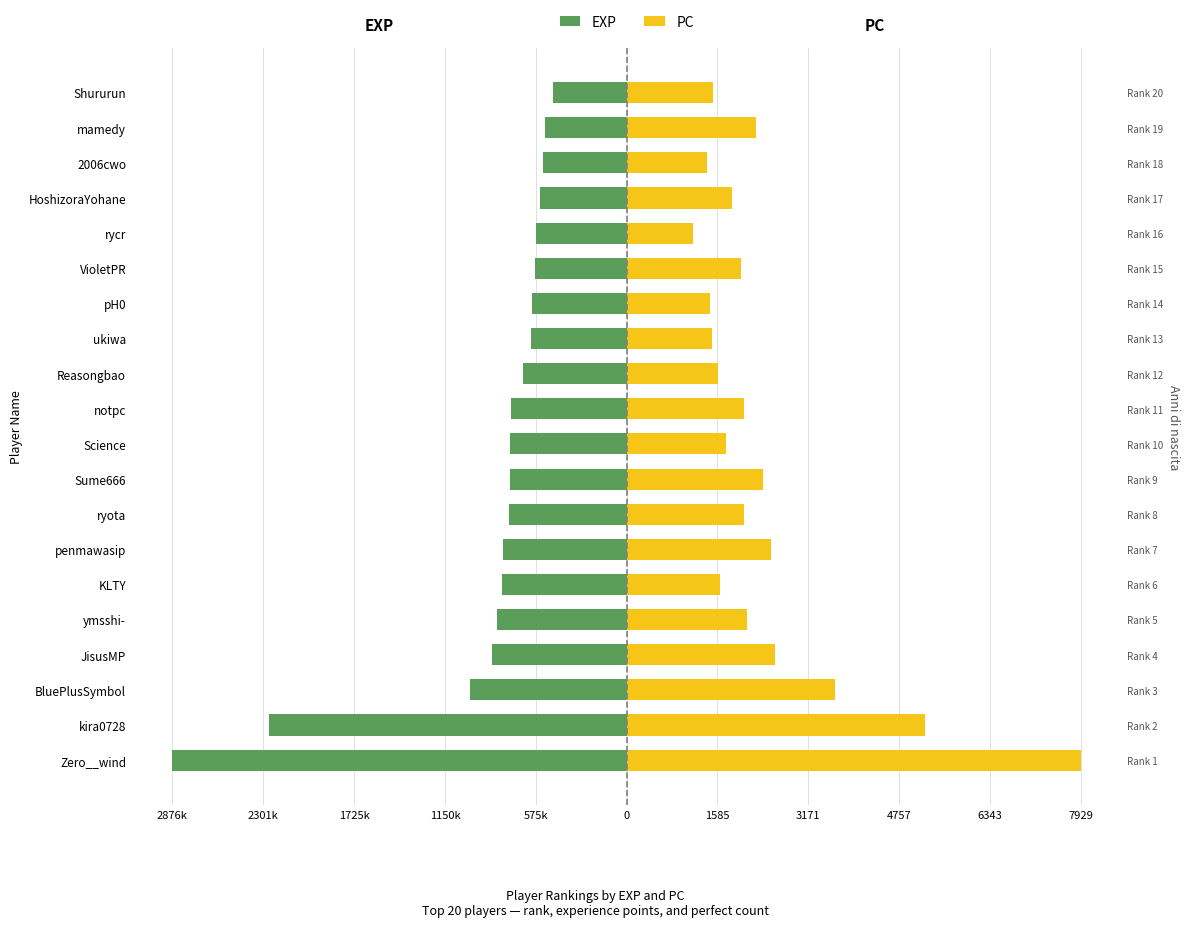

Is the value of EXP at Shururun greater than the value of PC at pH0?

No